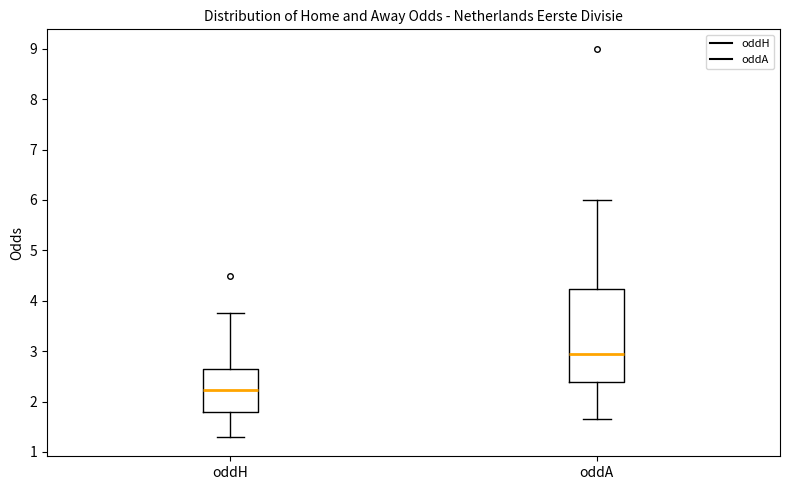

Which box is the tallest, from its lower edge to its upper edge?

oddA